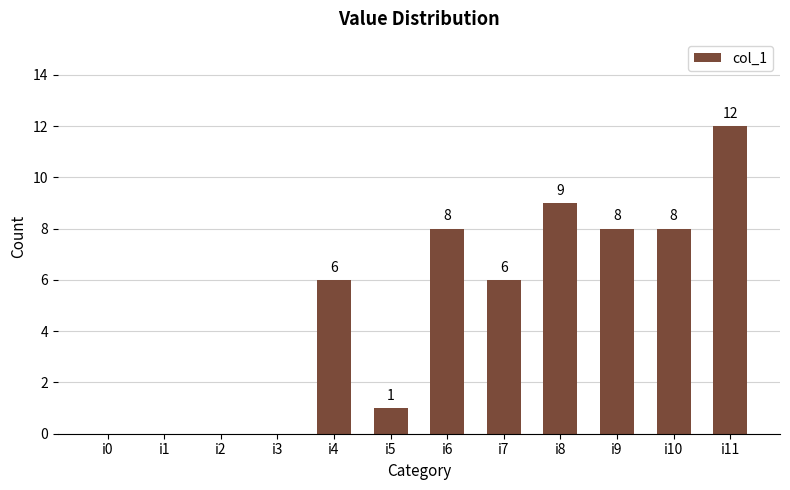

Are the bars horizontal?

No